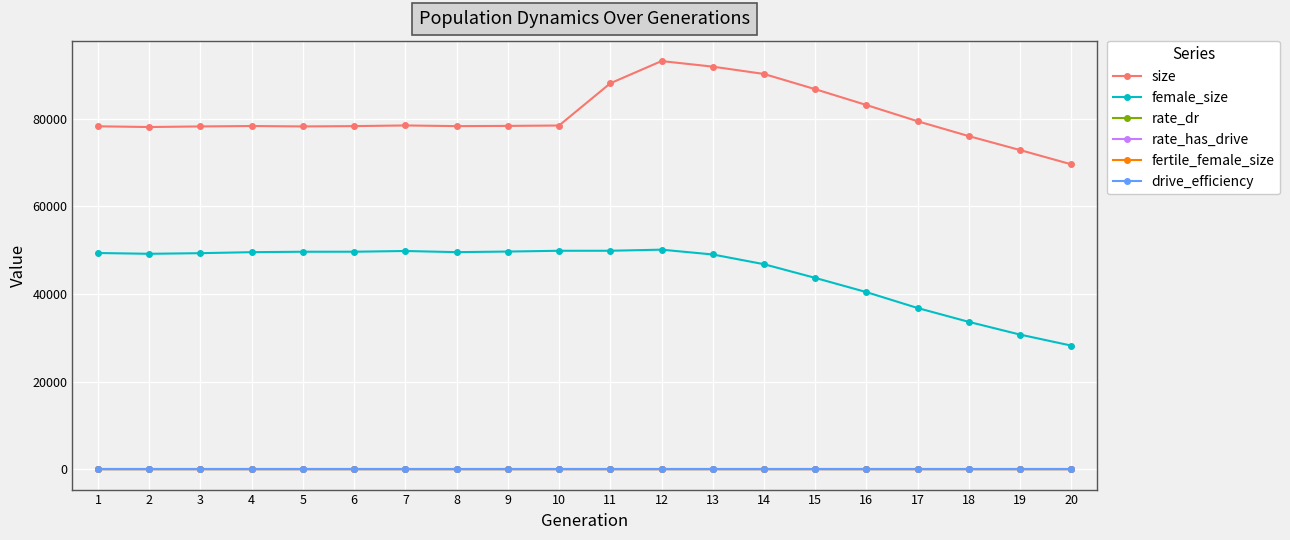

Which category has the lowest value in the female_size series?

20